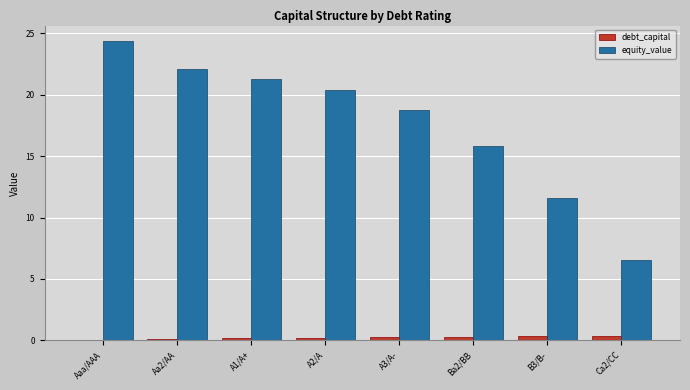

What are all the series names shown in the legend?

debt_capital, equity_value